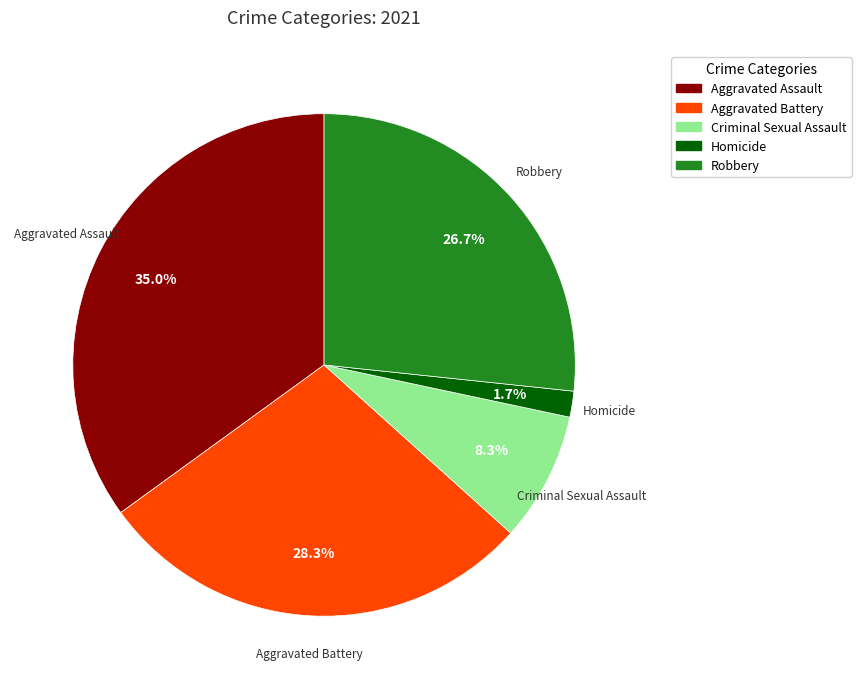

To the nearest percent, what is the average slice percentage?

20%